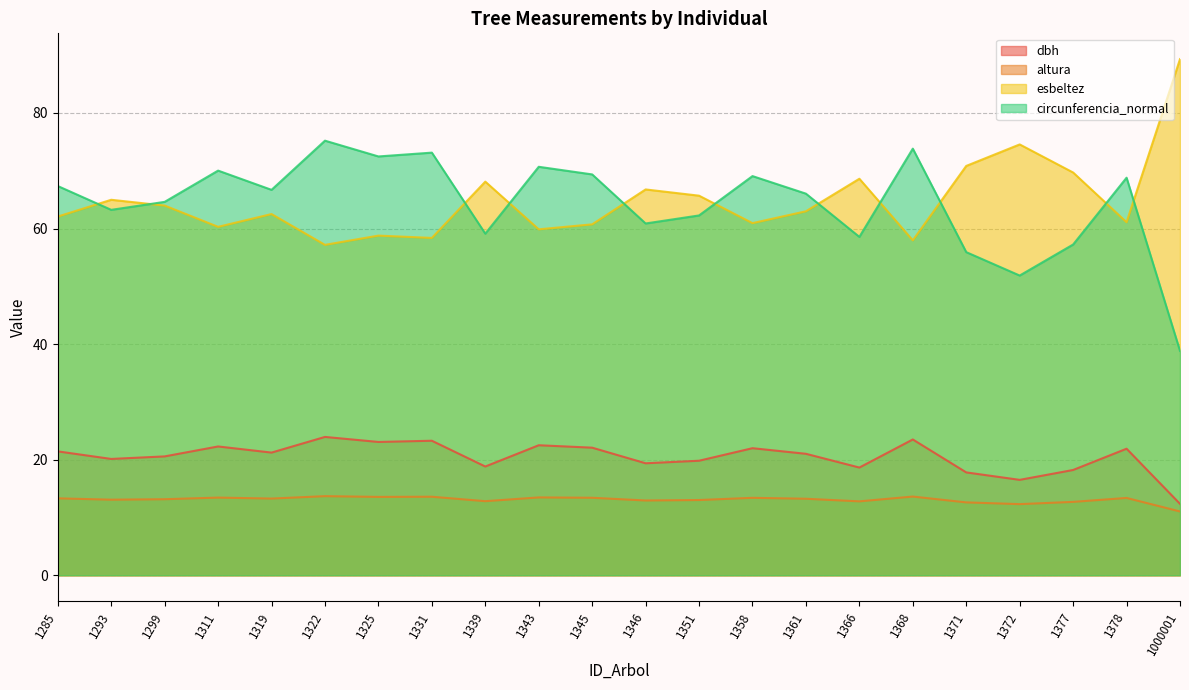

What is the difference between the second highest and second lowest values in the circunferencia_normal series?

22.0